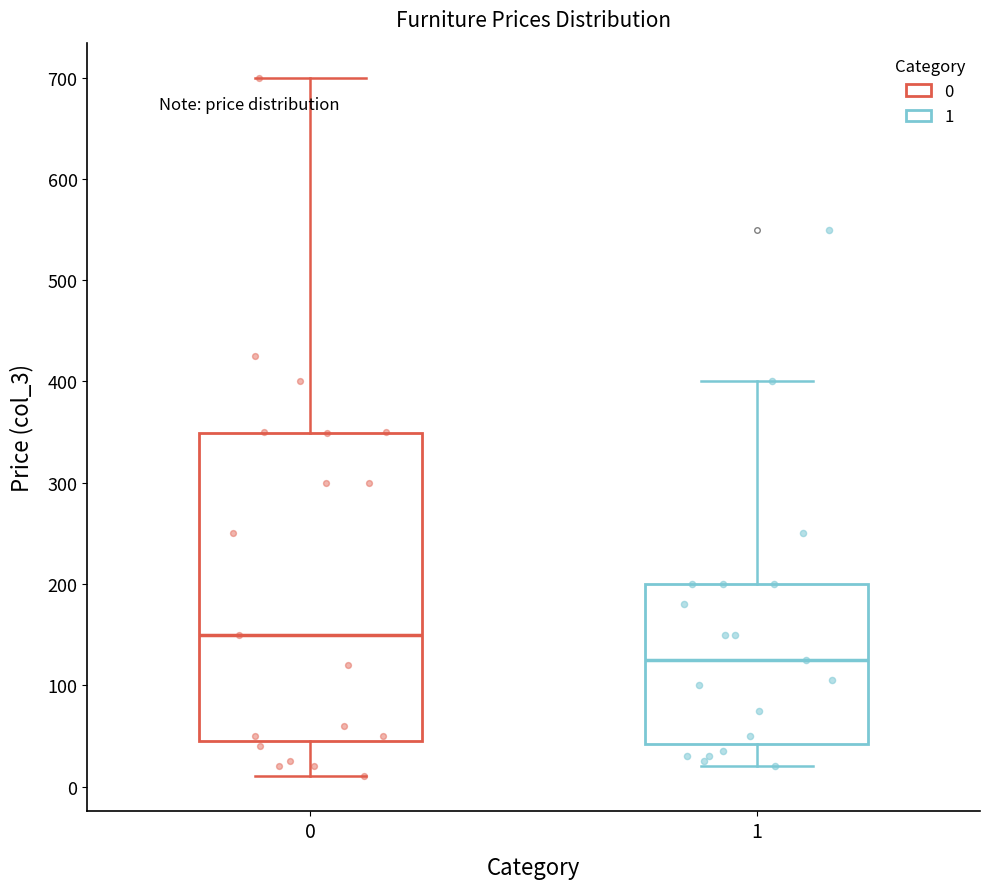

Which box's median line is the highest?

0